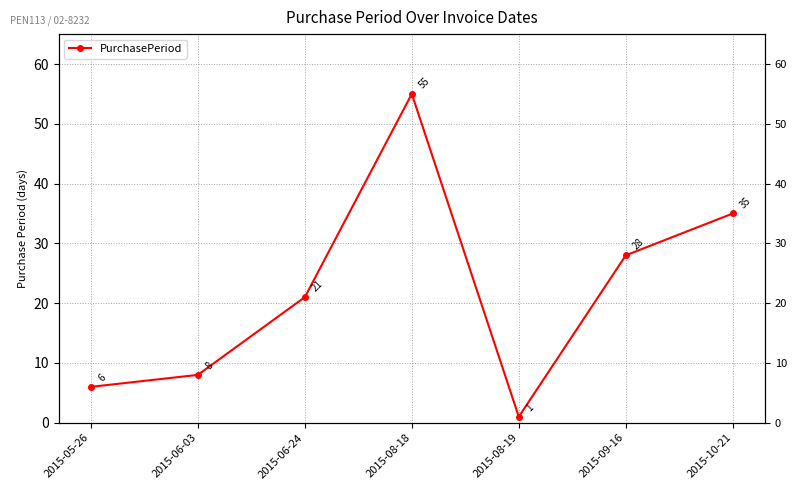

At which category does the data reach its first local peak?

2015-08-18